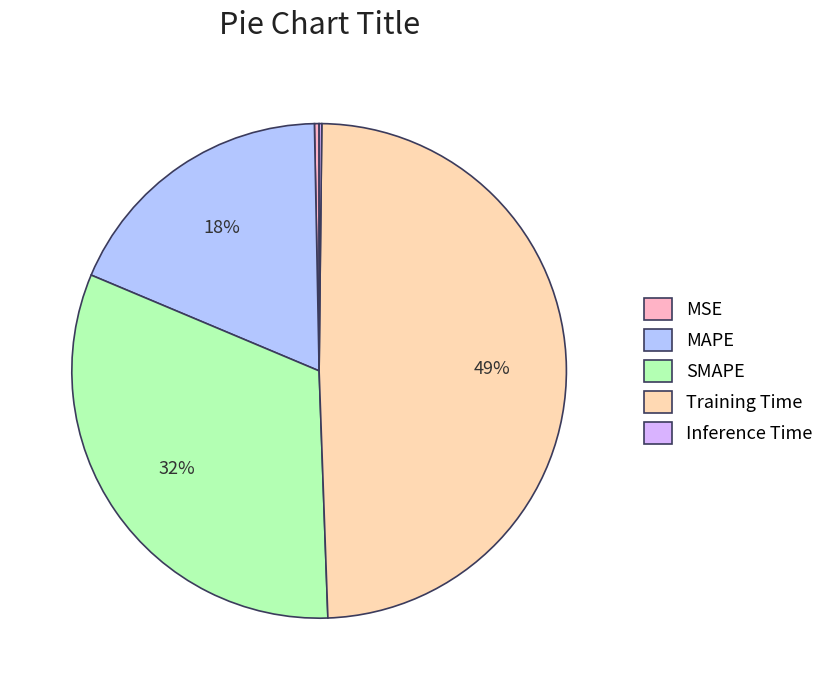

To the nearest percent, what is the average slice percentage?

20%